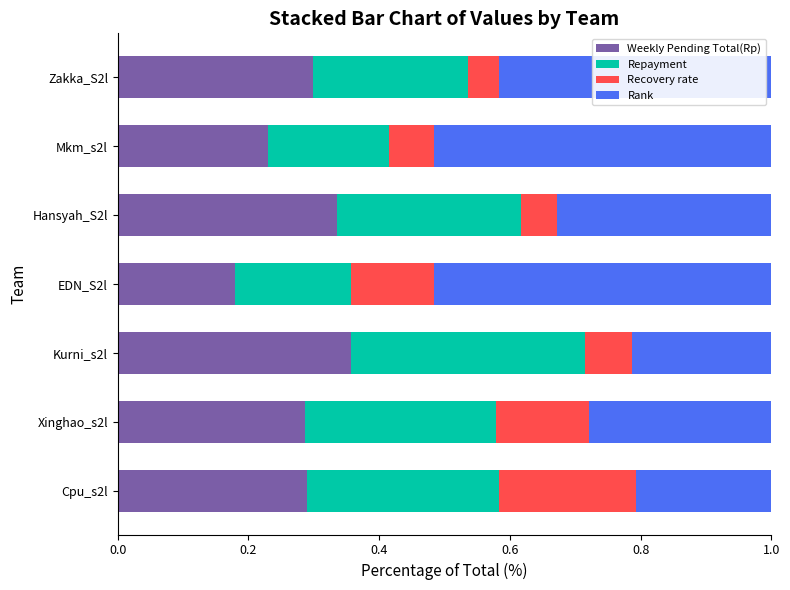

What is the sum of all Weekly Pending Total(Rp) values?

2.0